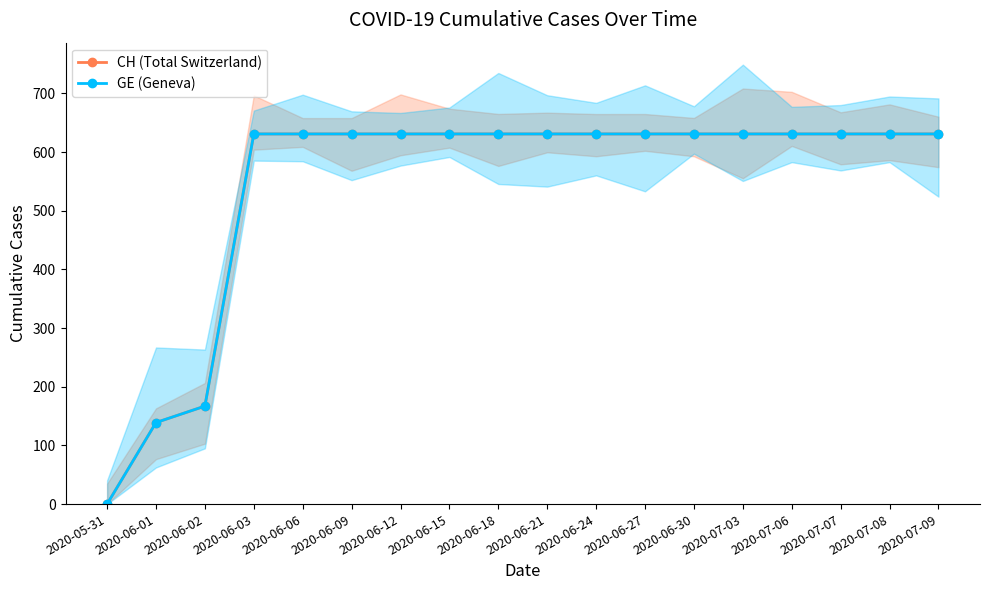

True or false: CH (Total Switzerland) and GE (Geneva) cross at least once.

False